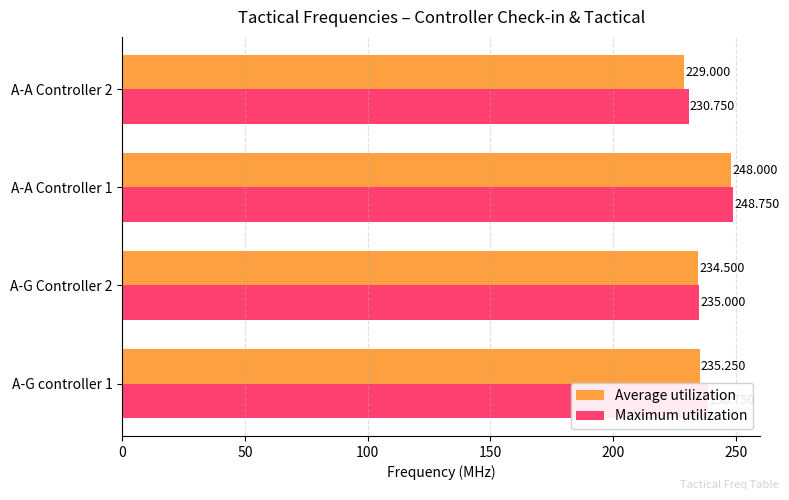

Between A-G Controller 2 and A-A Controller 2, which series saw the biggest shift?

Average utilization